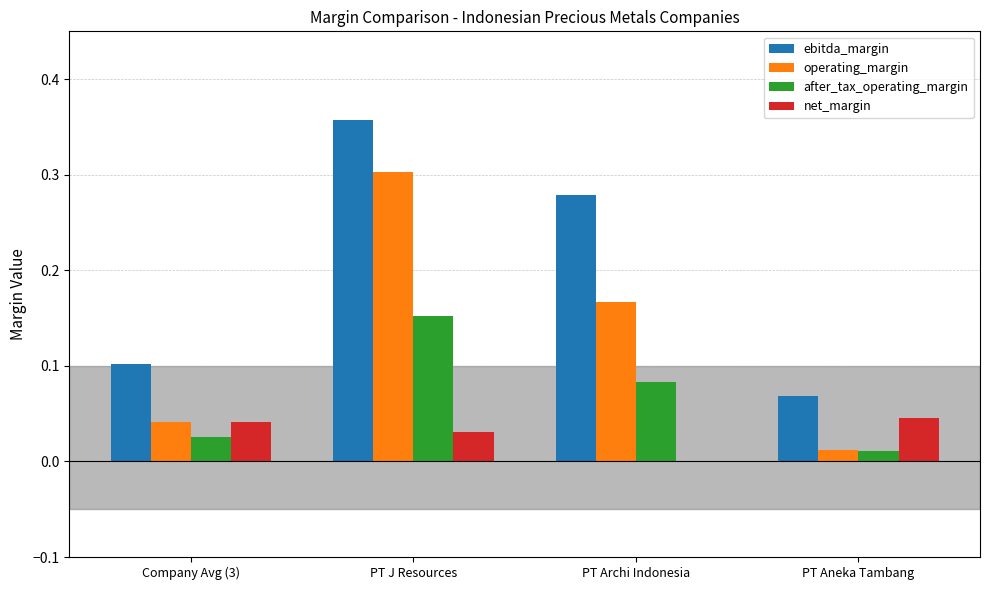

The value of after_tax_operating_margin at PT Aneka Tambang is 0.0. True or false?

True